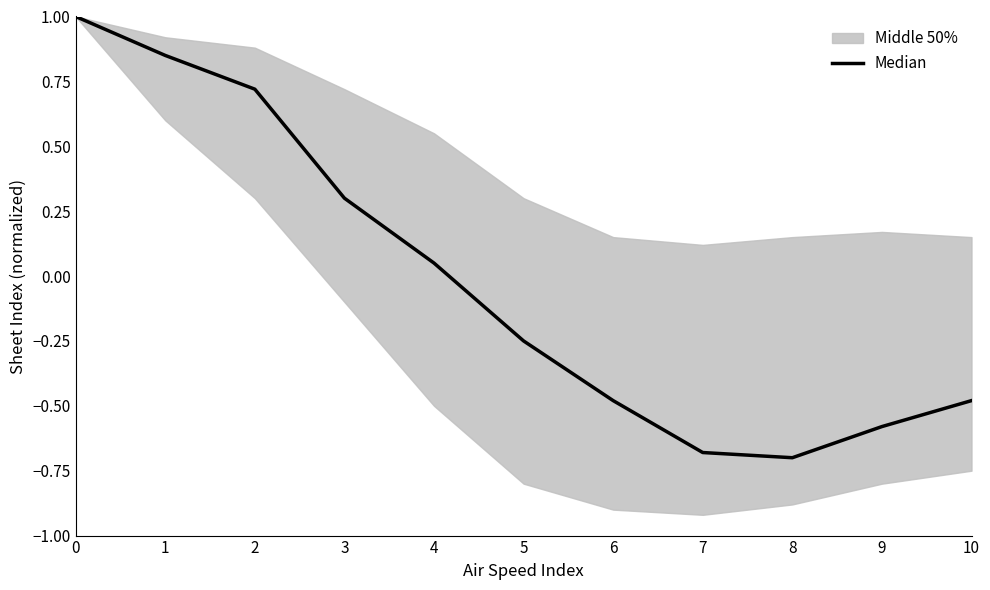

What is the difference between the second highest and minimum values?

1.5